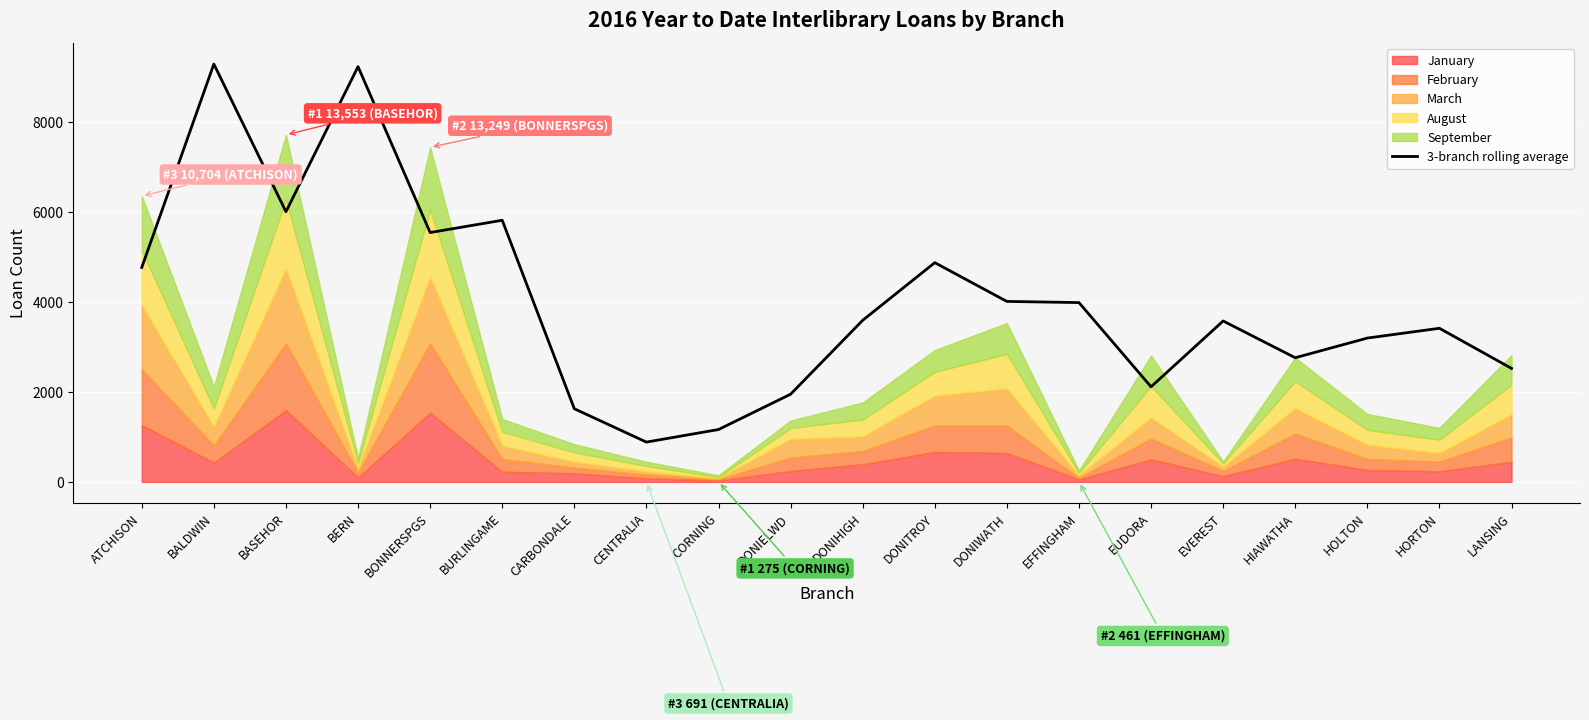

Reading left to right, transcribe all the data shown in this chart.

4762.3	9280.0	6001.0	9223.0	5537.7	5810.3	1624.3	883.7	1162.7	1947.0	3588.3	4869.0	4008.0	3982.0	2112.0	3573.7	2757.3	3194.0	3411.3	2520.7